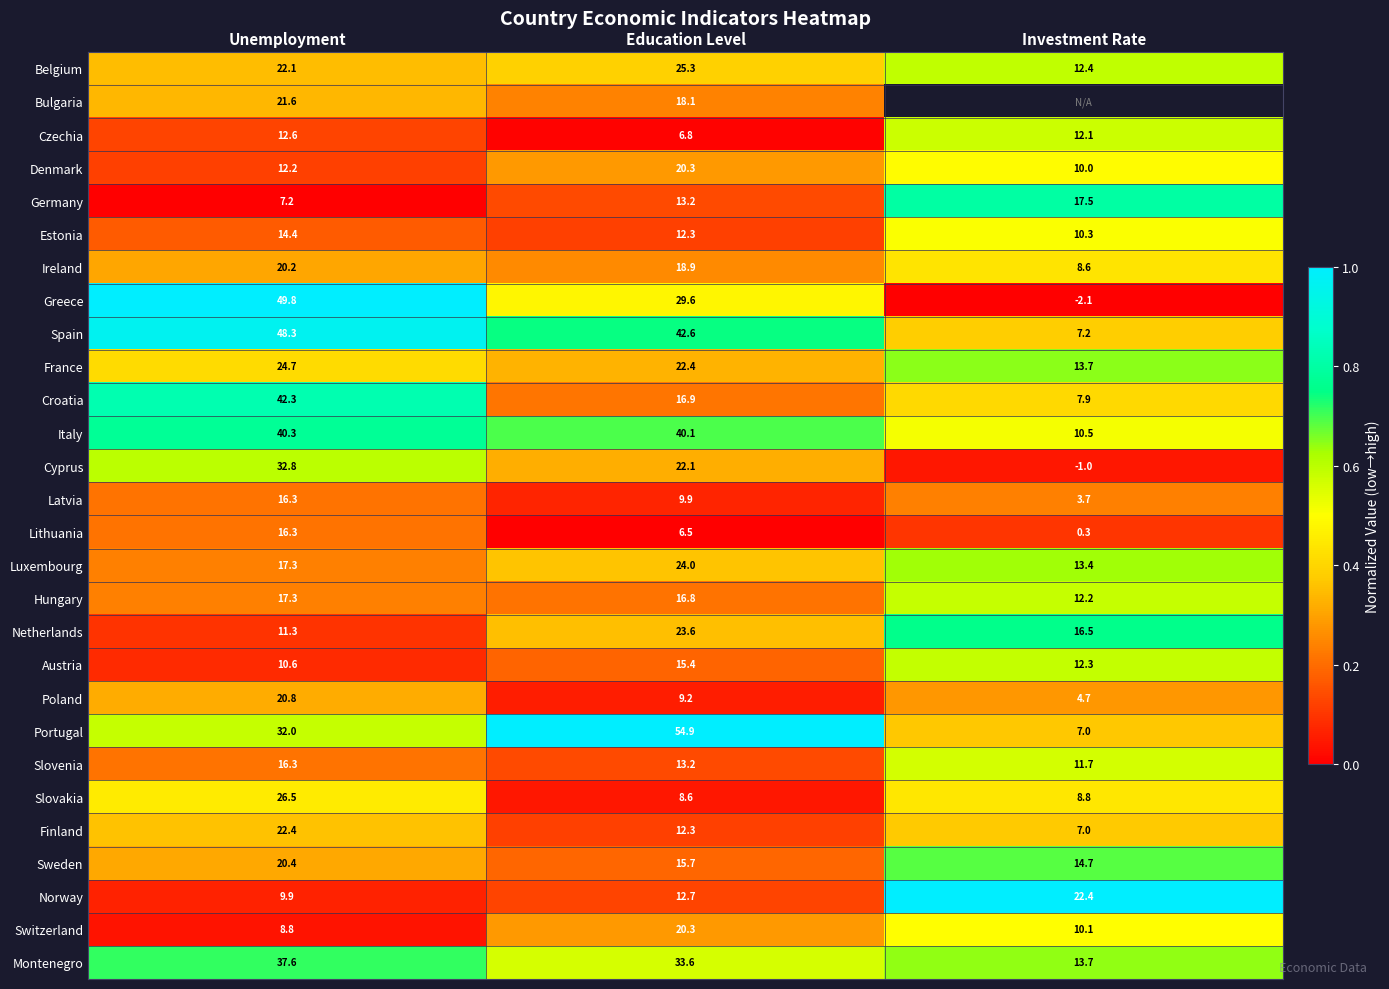

Where is Spain nearest to the value 27?

Education Level